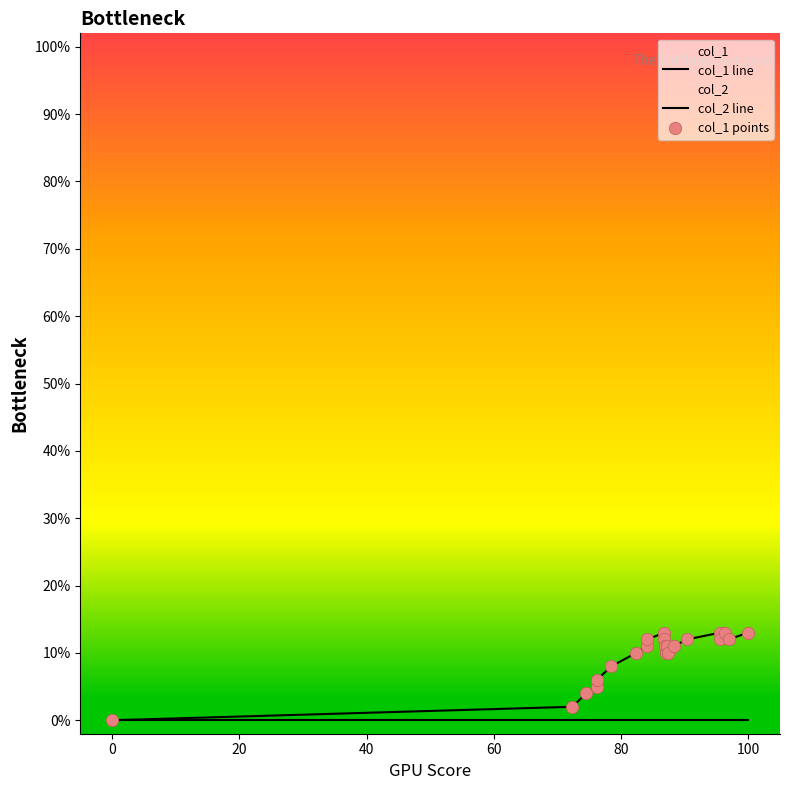

Which series contains the highest Y value?

col_1 line